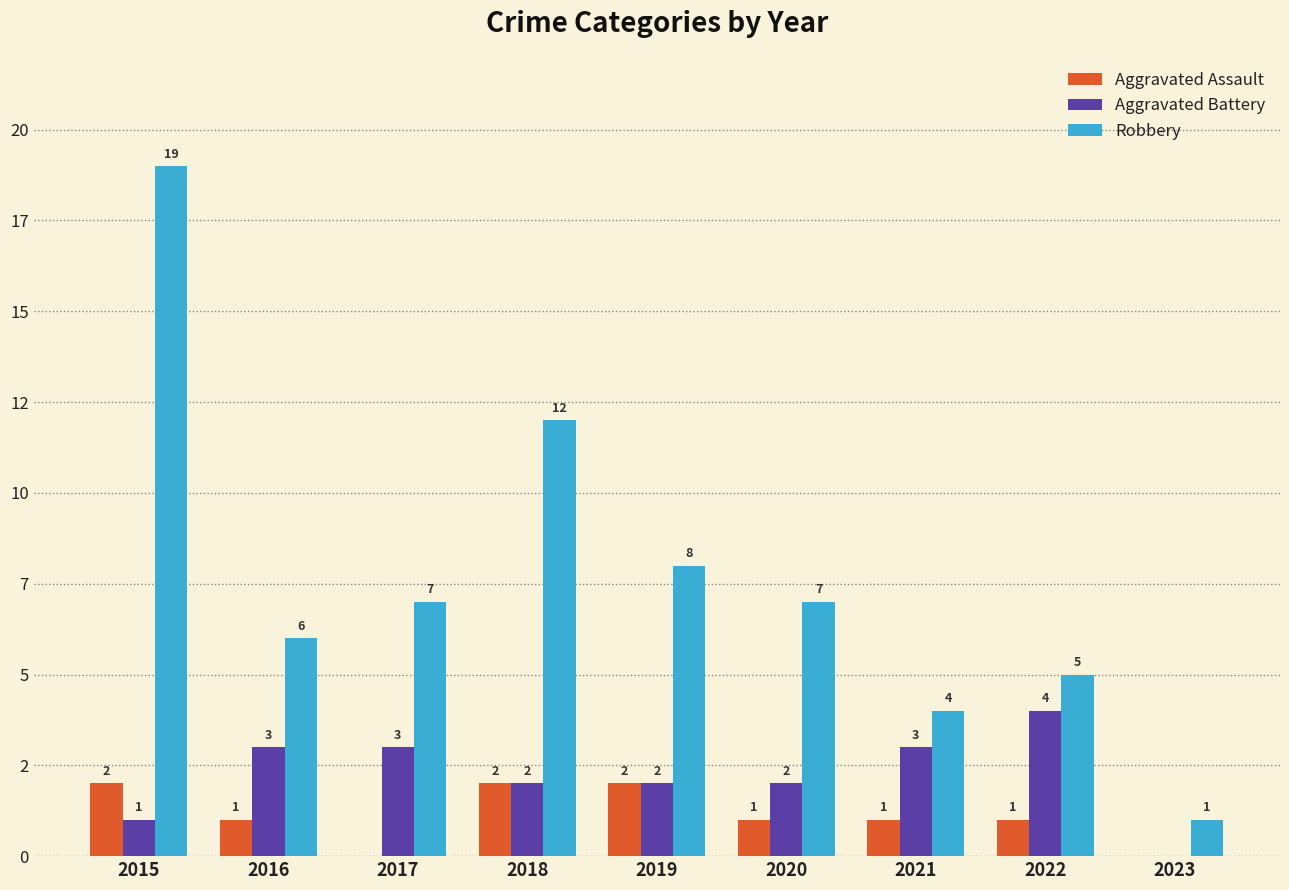

Between 2022 and 2018, which is larger?

2018